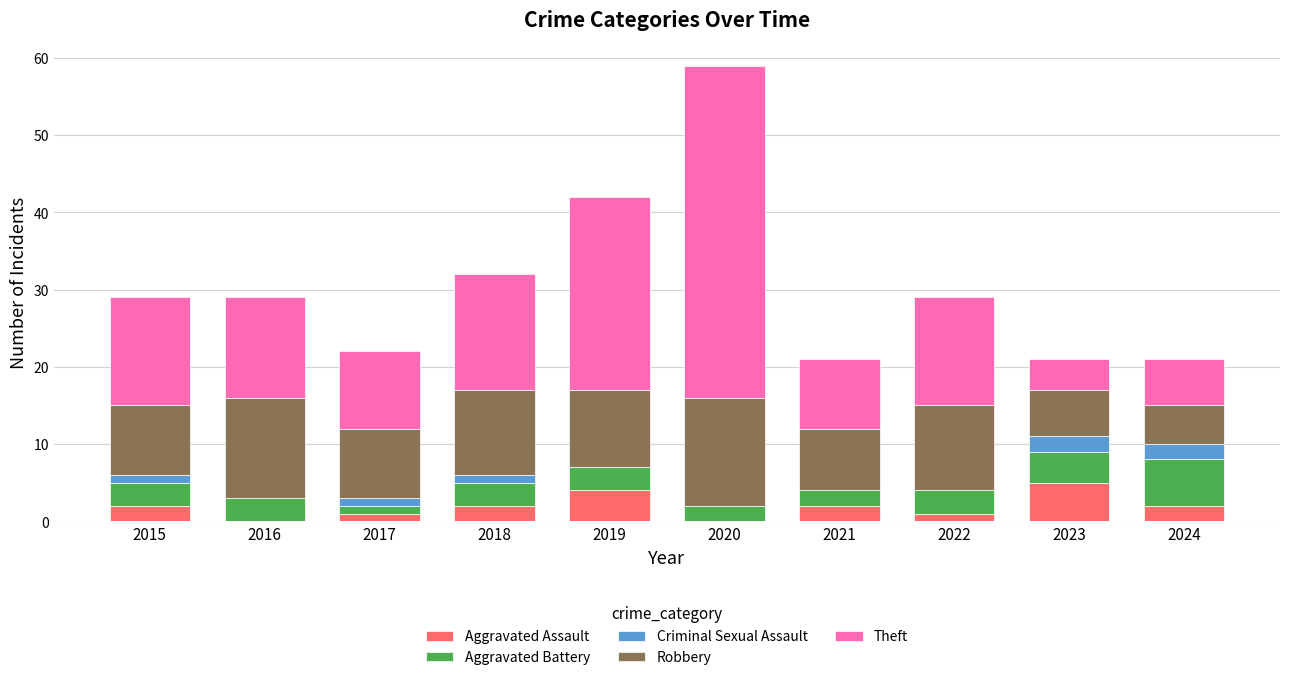

Are the bars horizontal?

No